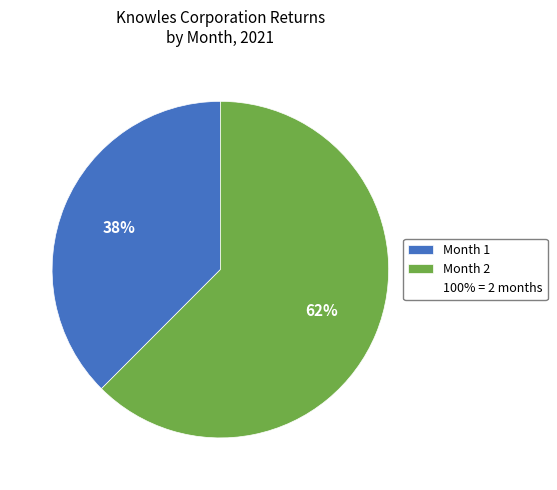

Is there any slice that represents more than half of the pie?

Yes